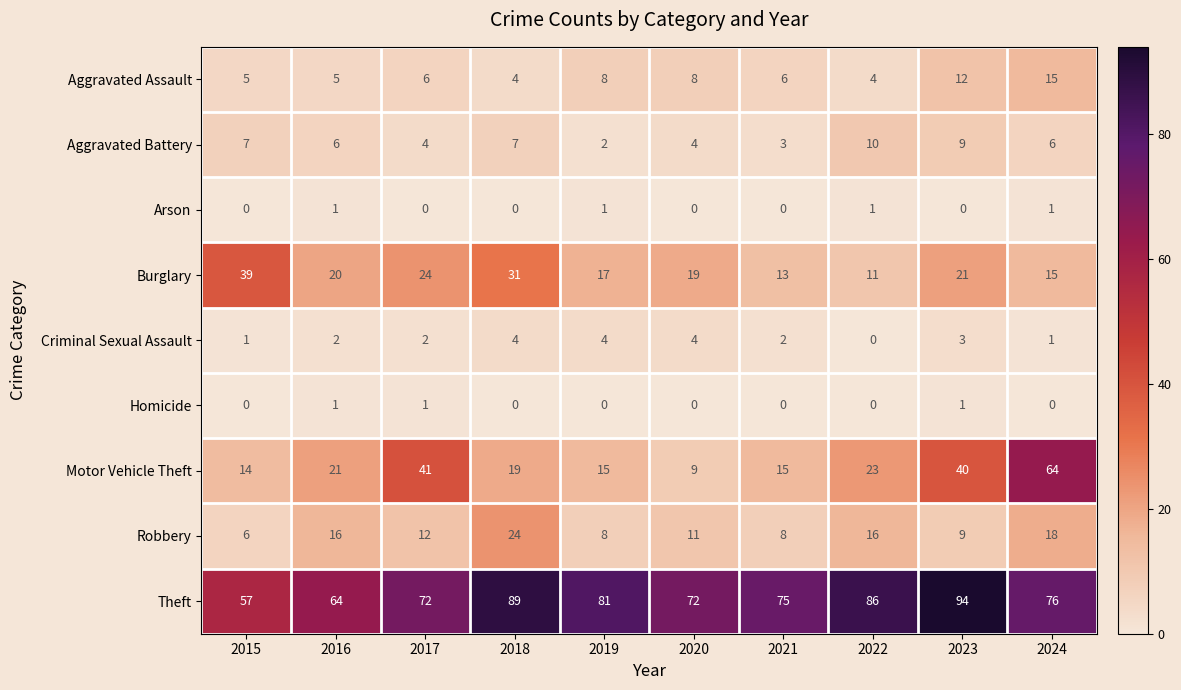

Which series has the largest total across all categories?

Theft